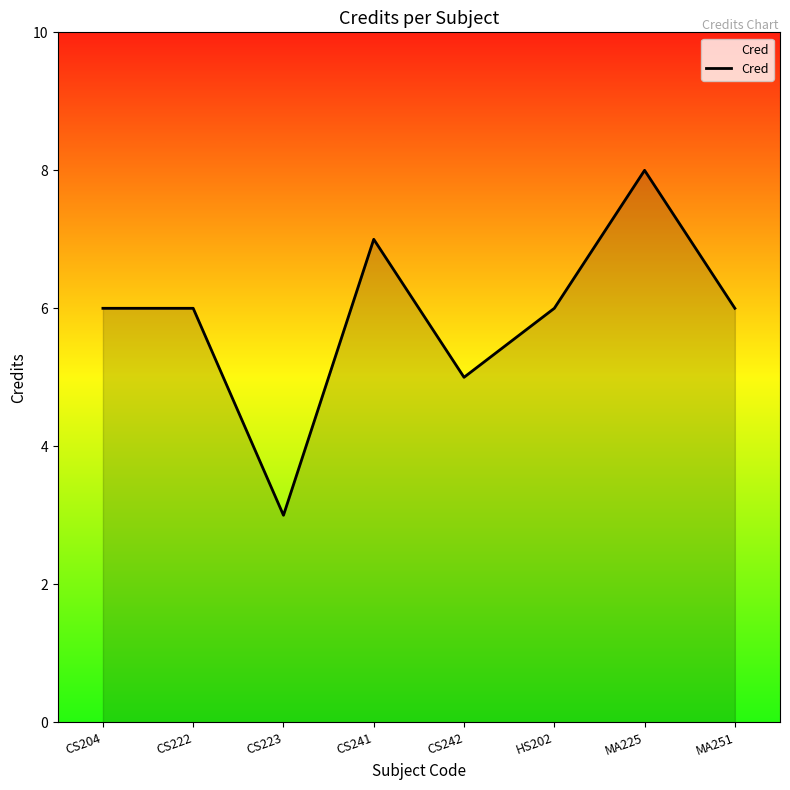

Does the chart display data point markers on the line(s)?

No